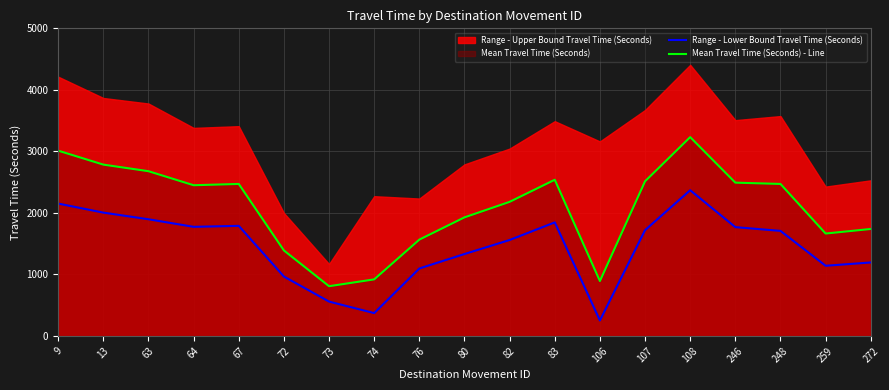

At which label does Range - Lower Bound Travel Time (Seconds) reach its minimum?

106